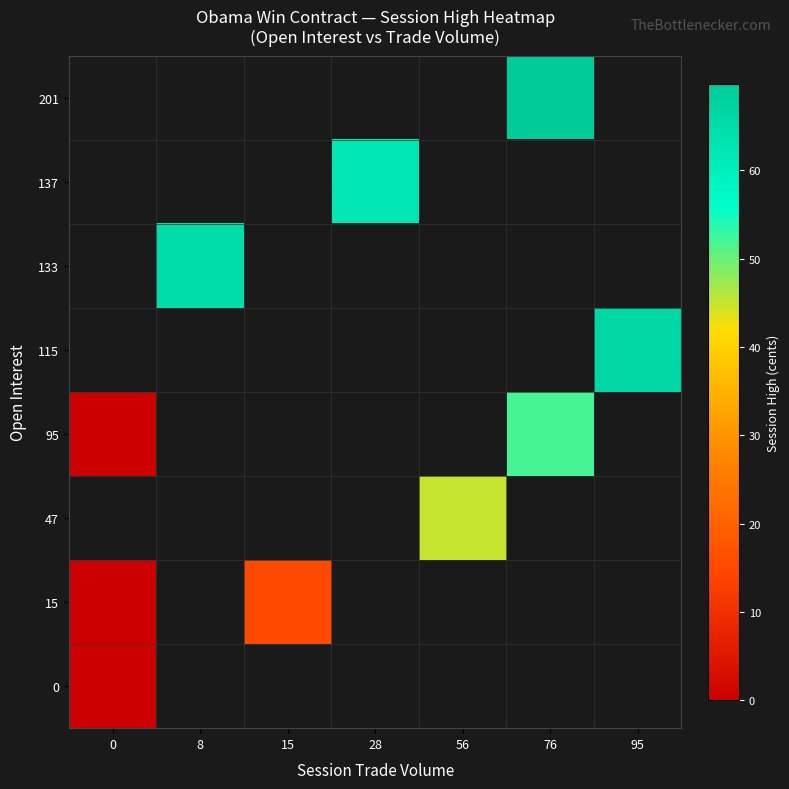

At how many categories does at least one series exceed 59?

4